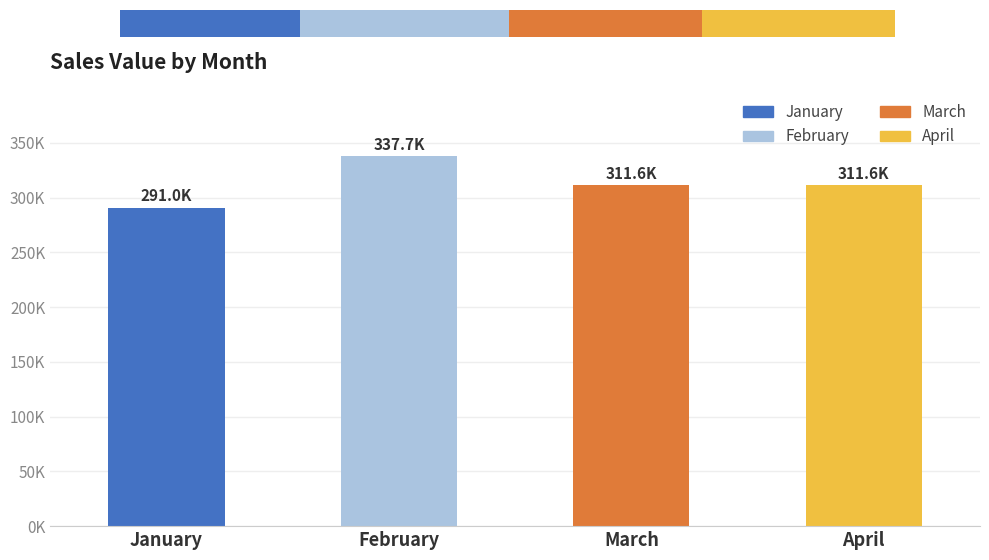

Rank the categories by value from lowest to highest.

January, March, April, February